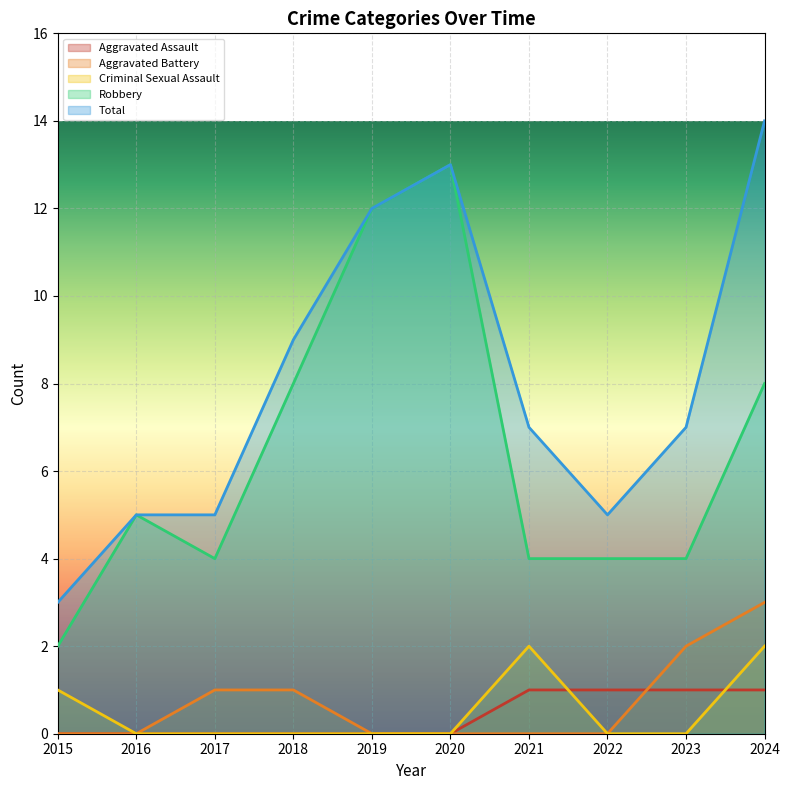

The value of Aggravated Assault at 2016 is 0. True or false?

True